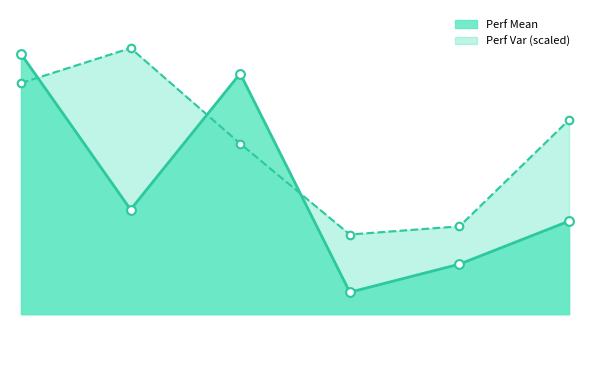

Which series reaches the minimum Y coordinate?

Perf Mean